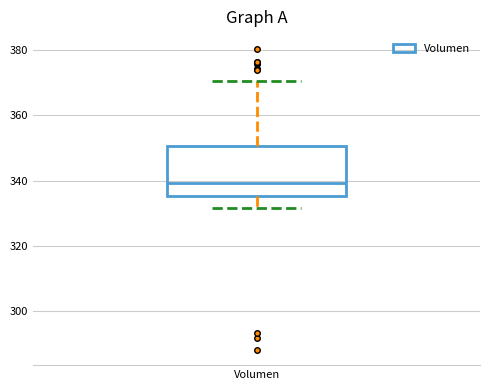

Where is the upper edge of the box for Volumen on the y-axis? The values are not printed on the chart, so give them approximately, as read against the axis.

350